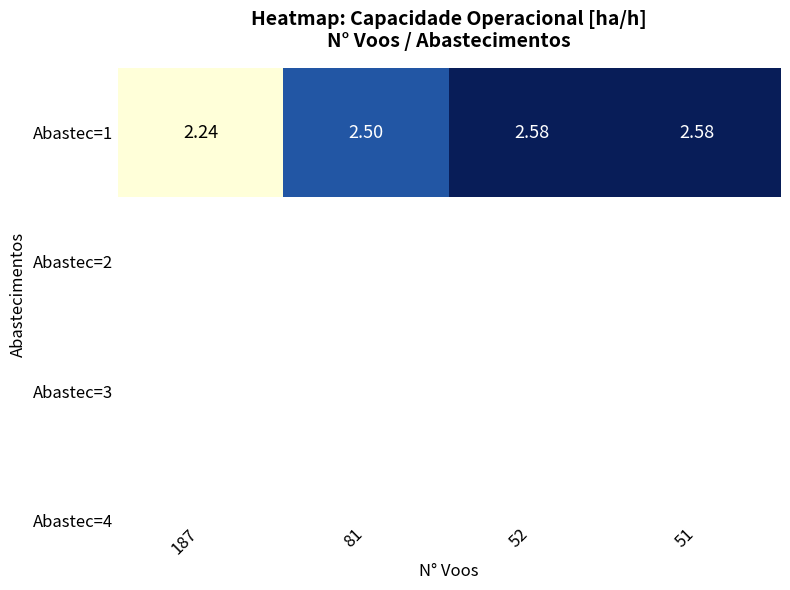

Approximately how many times larger is the value at 81 compared to 187?

1.1